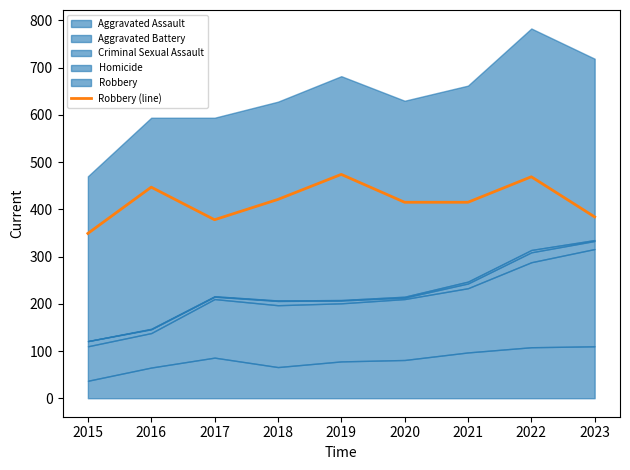

How many data points does each series have?

9